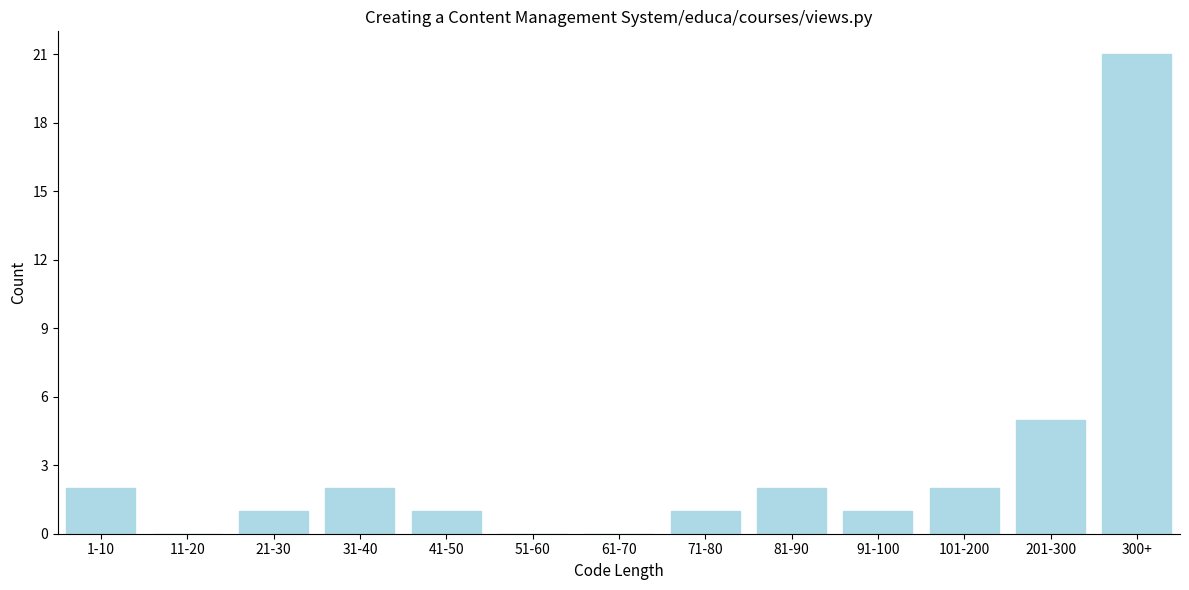

Reading right to left, what are all the values shown in this chart?

300+=21	201-300=5	101-200=2	91-100=1	81-90=2	71-80=1	61-70=0	51-60=0	41-50=1	31-40=2	21-30=1	11-20=0	1-10=2